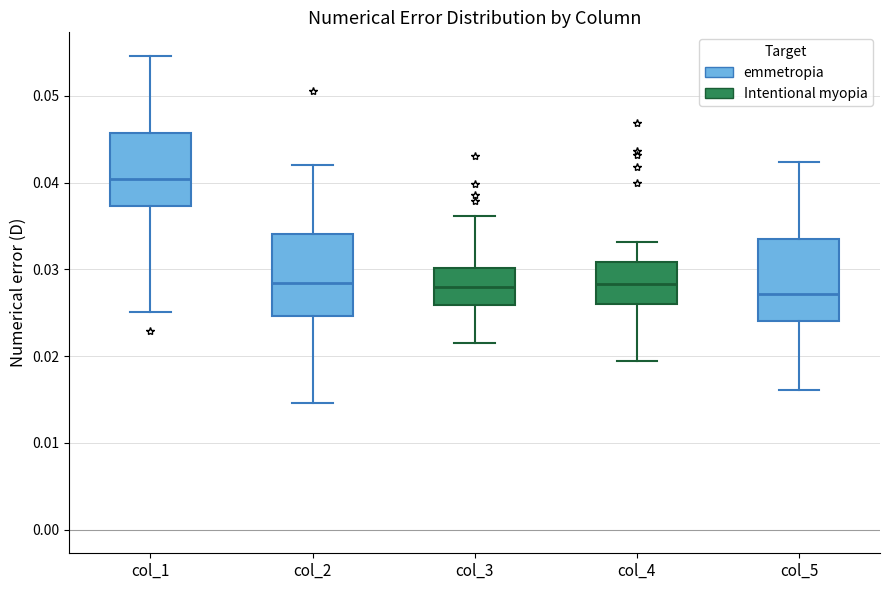

Reading left to right, read every box against the y-axis: the position of its median line, the range the box covers, and the ends of its whiskers. The values are not printed on the chart, so give them approximately, as read against the axis.

col_1: median 0.040, box 0.037 to 0.046, whiskers 0.025 to 0.055
col_2: median 0.028, box 0.025 to 0.034, whiskers 0.015 to 0.042
col_3: median 0.028, box 0.026 to 0.030, whiskers 0.022 to 0.036
col_4: median 0.028, box 0.026 to 0.031, whiskers 0.019 to 0.033
col_5: median 0.027, box 0.024 to 0.034, whiskers 0.016 to 0.042